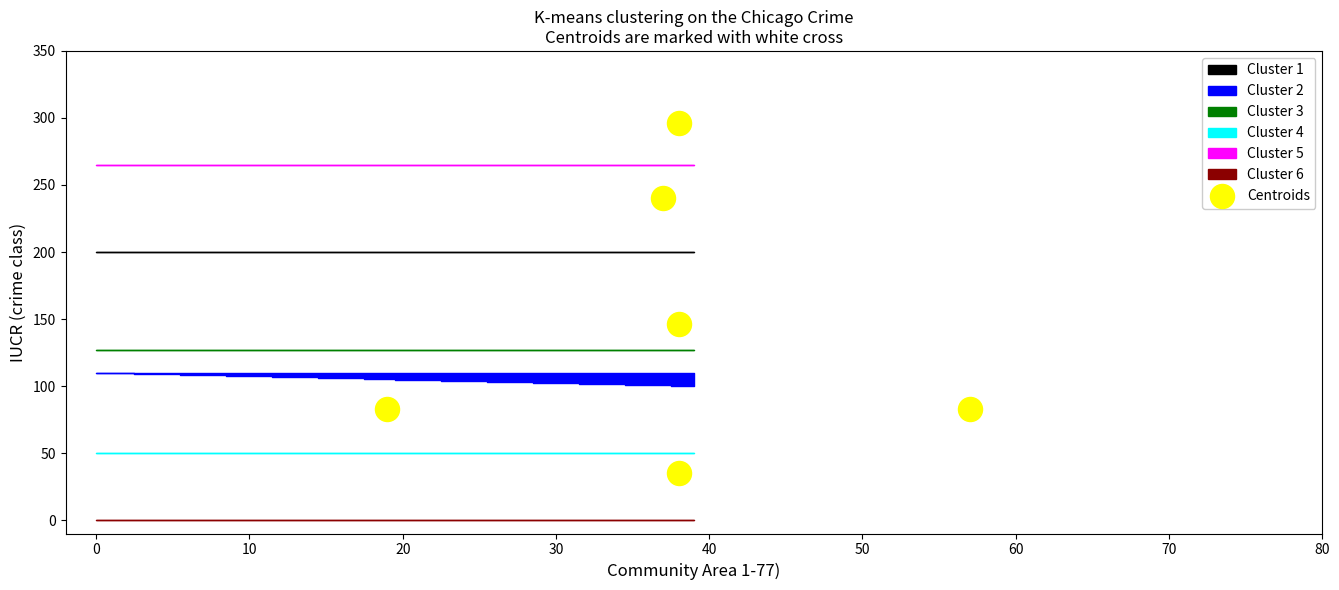

What is the average Y value?

147